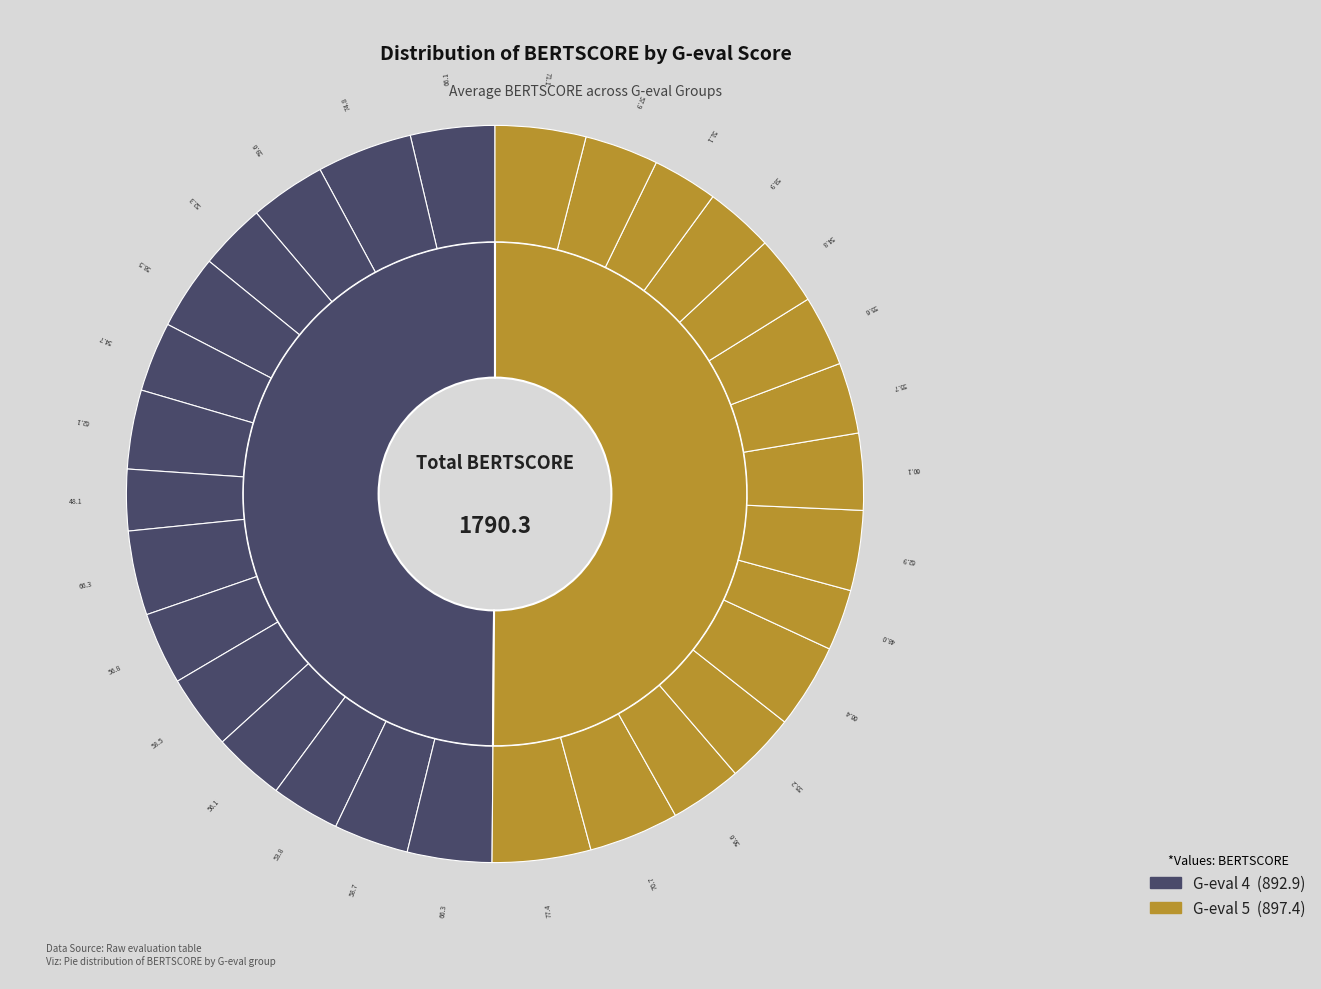

Which series changed the most between 8 and 13?

G-eval 4